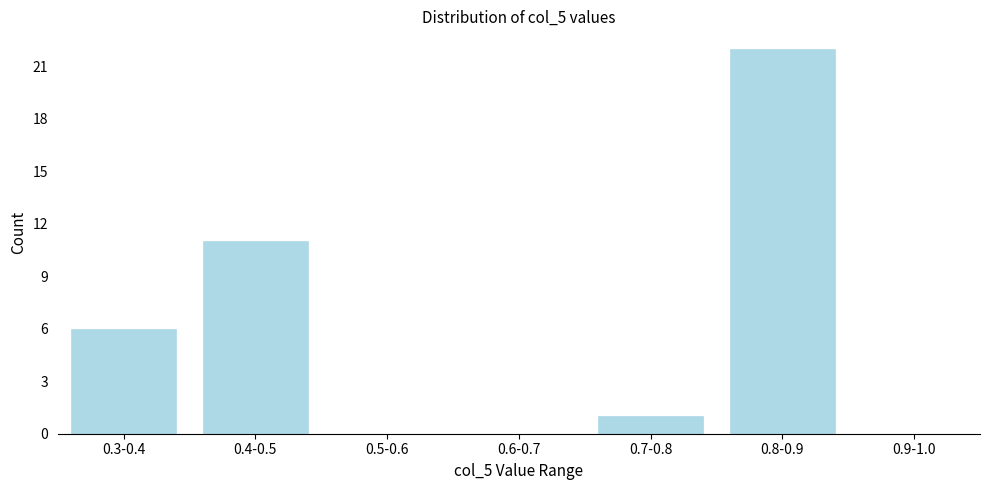

Reading left to right, what are all the values shown in this chart?

0.3-0.4=6	0.4-0.5=11	0.5-0.6=0	0.6-0.7=0	0.7-0.8=1	0.8-0.9=22	0.9-1.0=0